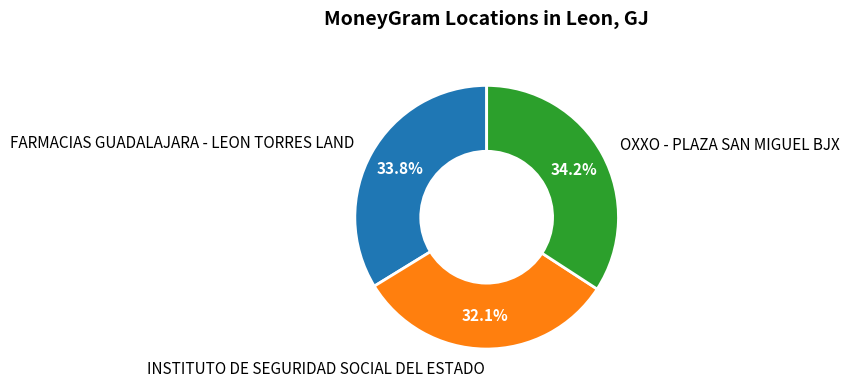

What is the smallest slice in the pie chart?

INSTITUTO DE SEGURIDAD SOCIAL DEL ESTADO